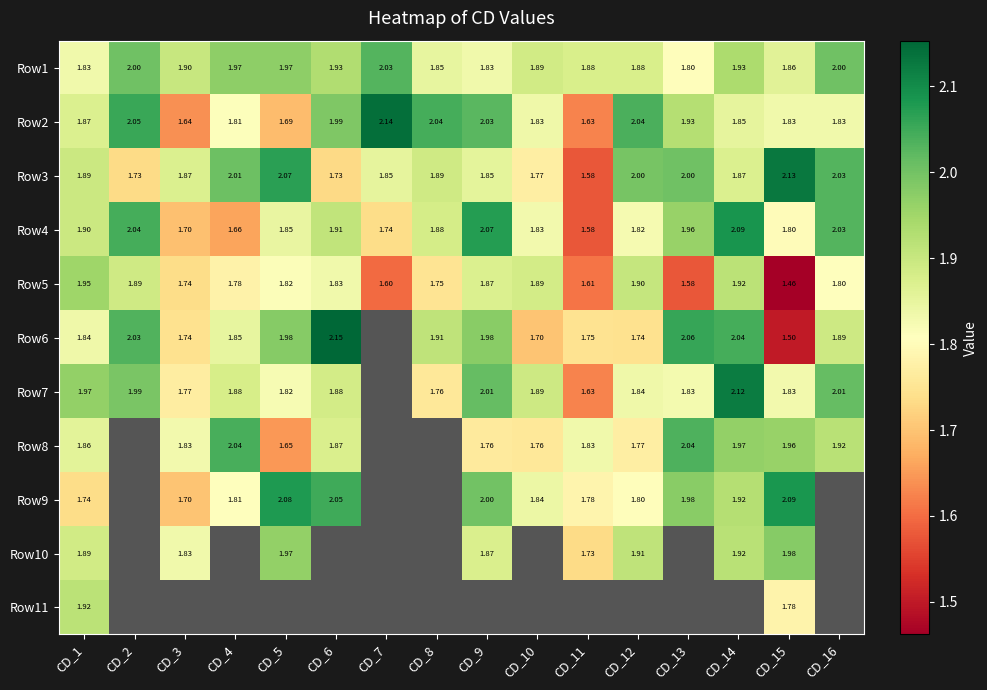

The Row11 series shows 2.7 at CD_1. True or false?

False